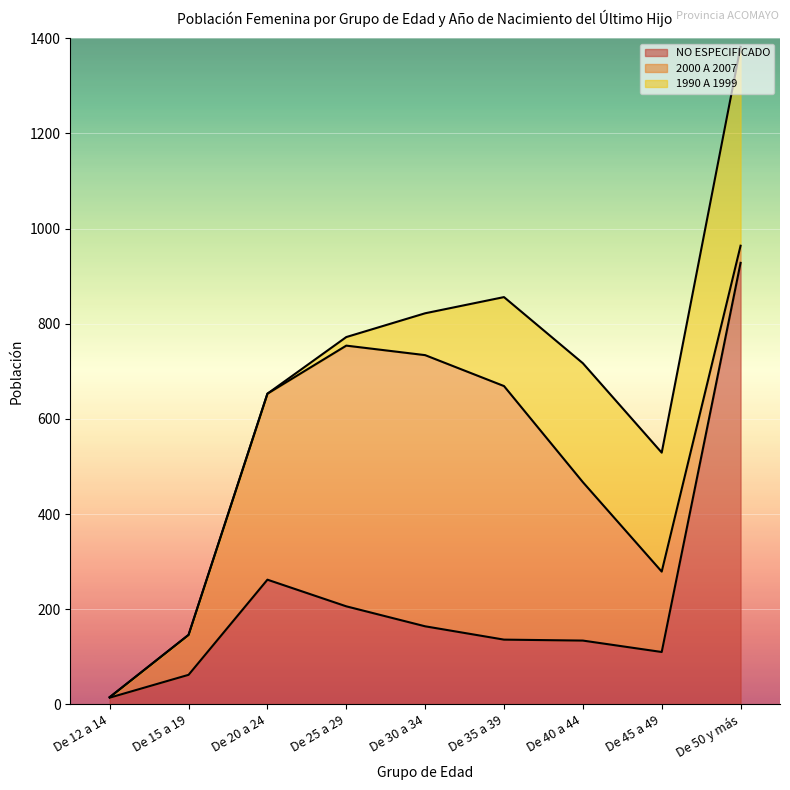

How many interior local valleys does the NO ESPECIFICADO series have?

1